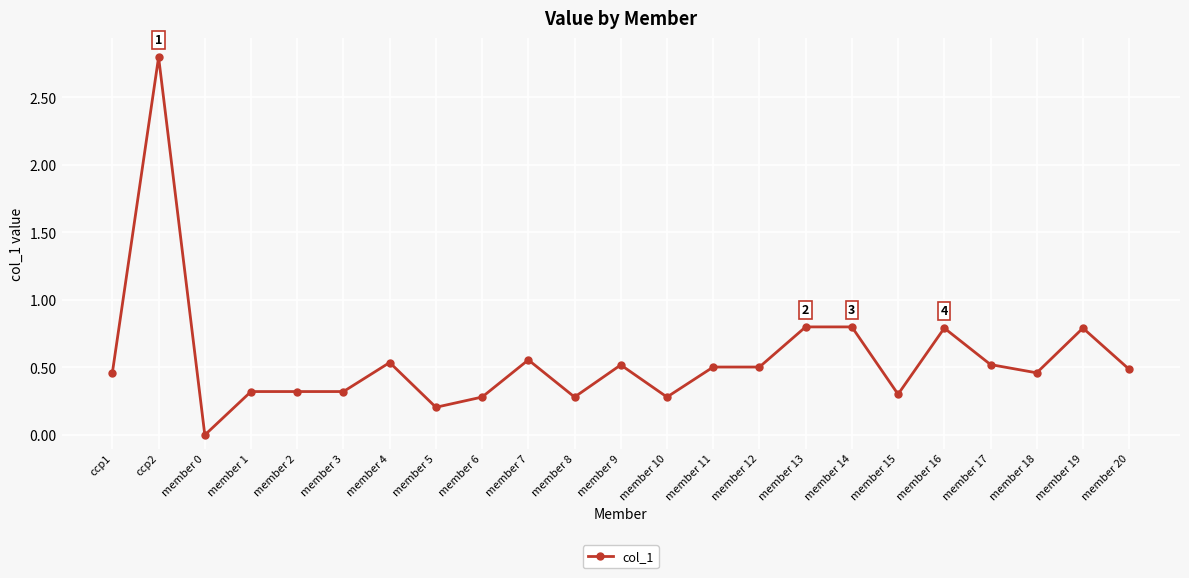

What position from the right is member 15?

6